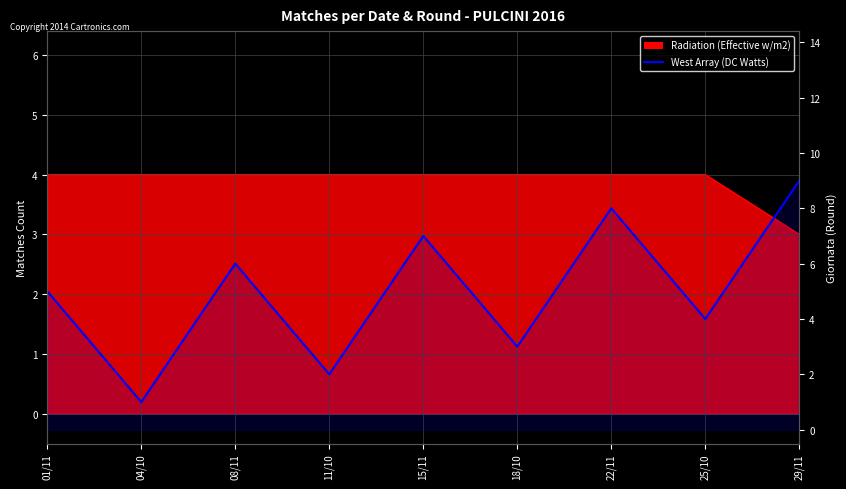

How many lines are shown in the chart?

1